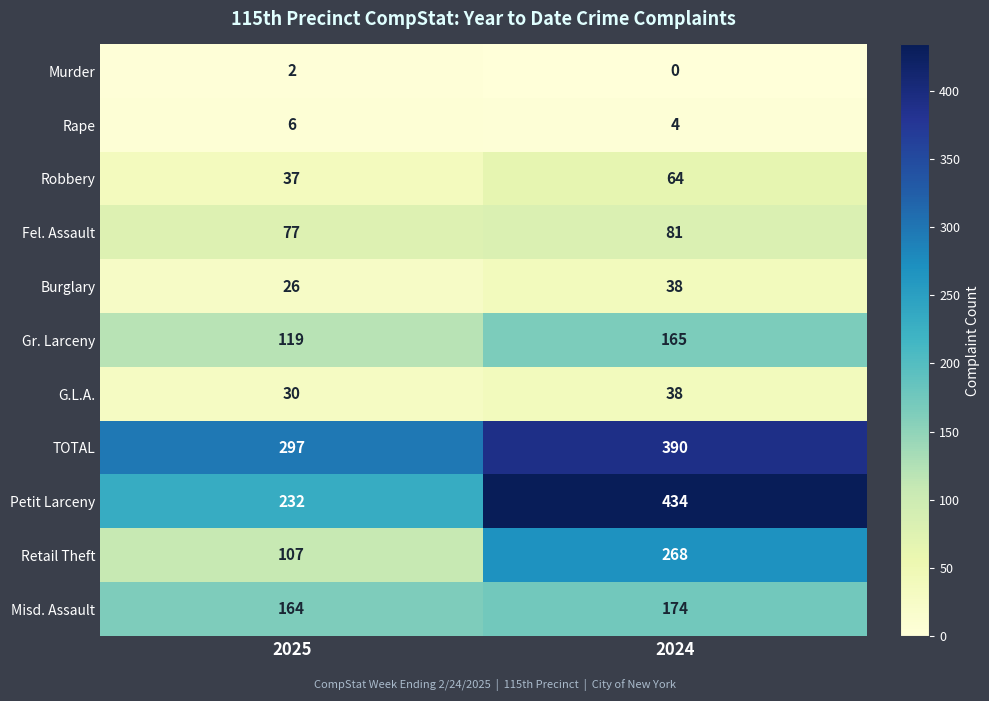

Reading right to left, what are all the values shown in this chart?

Murder: 2024=0	2025=2
Rape: 2024=4	2025=6
Robbery: 2024=64	2025=37
Fel. Assault: 2024=81	2025=77
Burglary: 2024=38	2025=26
Gr. Larceny: 2024=165	2025=119
G.L.A.: 2024=38	2025=30
TOTAL: 2024=390	2025=297
Petit Larceny: 2024=434	2025=232
Retail Theft: 2024=268	2025=107
Misd. Assault: 2024=174	2025=164